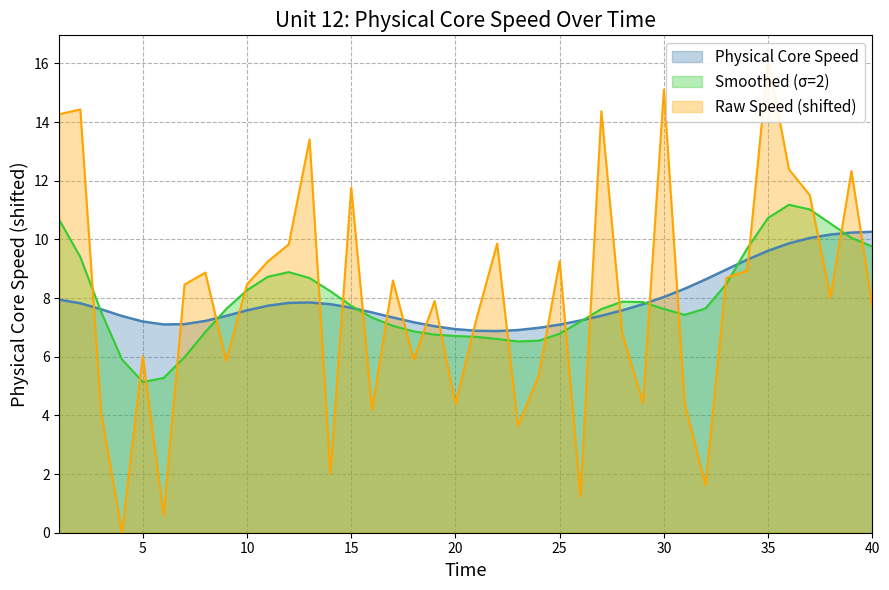

What is the lowest value of the Smoothed (σ=2) series?

5.1